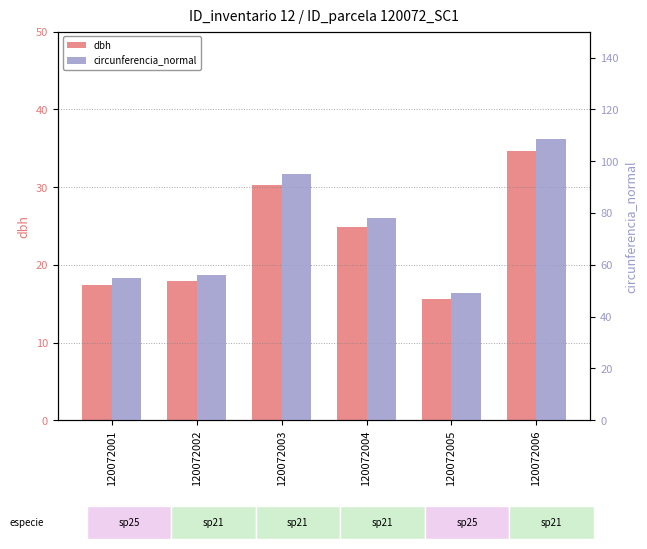

What is the average value of the dbh series?

23.4